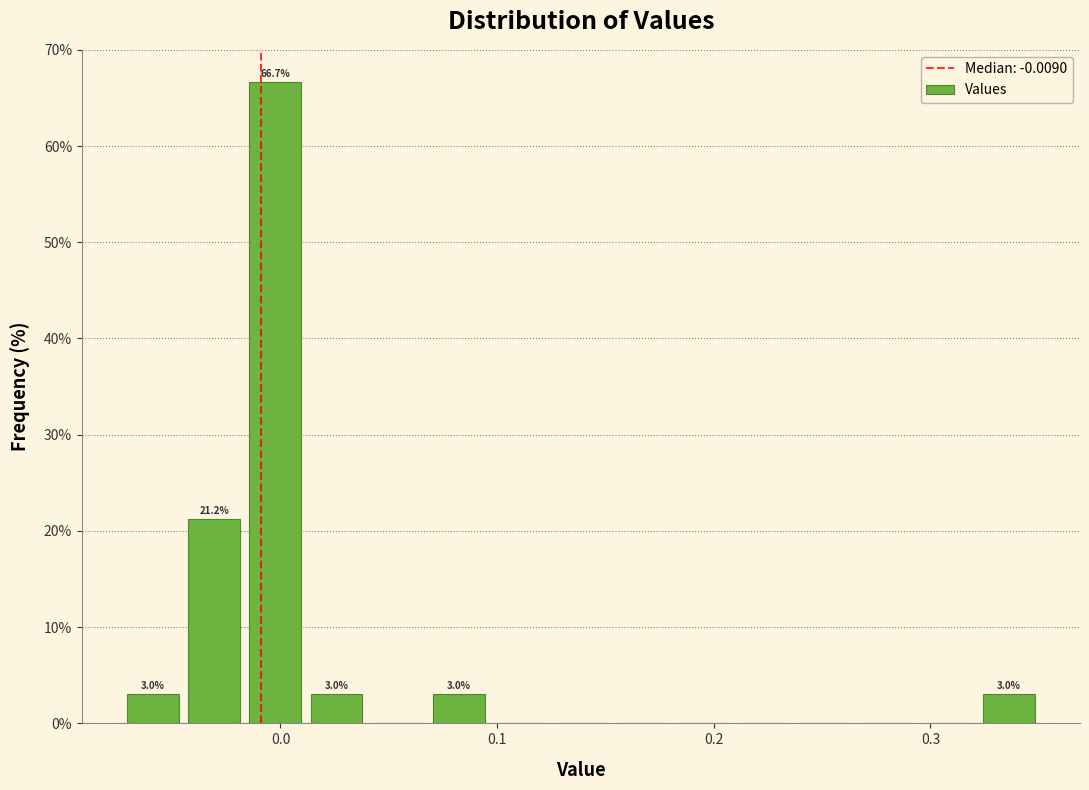

Around what value on the x-axis is the tallest bar? Give the approximate position of its centre, as read against the axis.

0.00